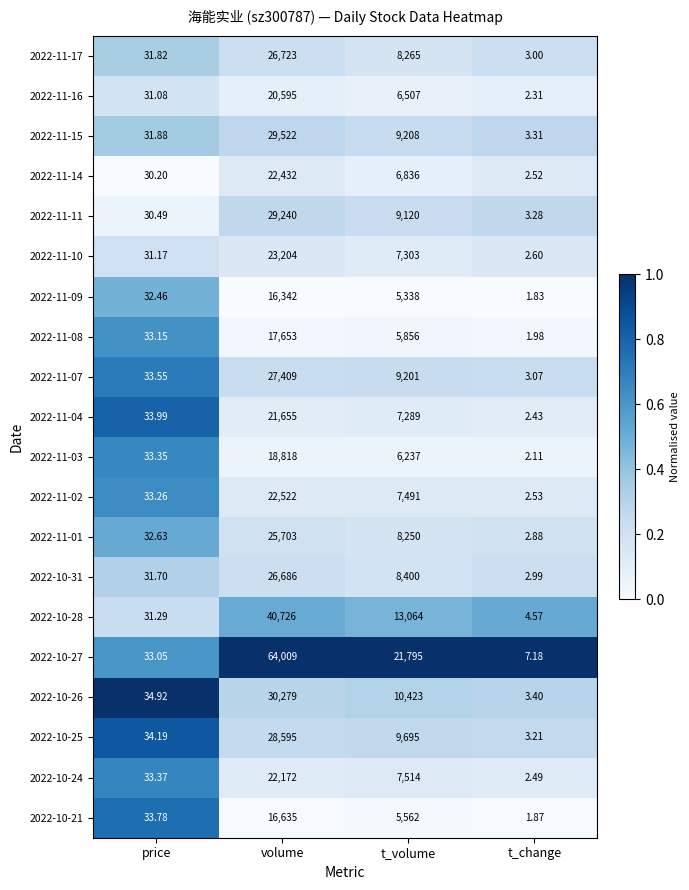

Between t_volume and t_change, which series saw the biggest shift?

2022-10-27